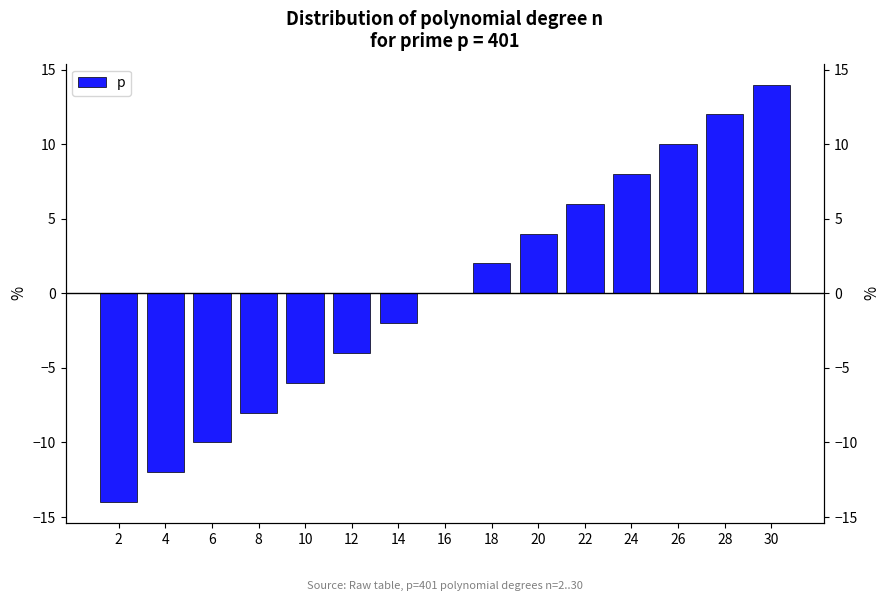

The value at 2 is -14. True or false?

True